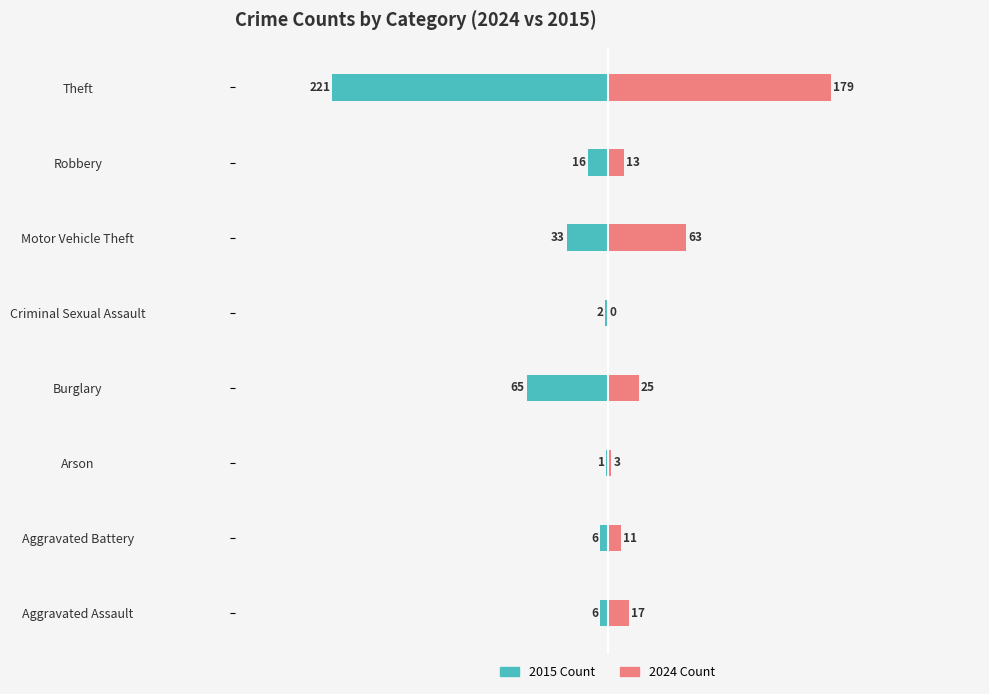

What are all the series names shown in the legend?

2015 Count, 2024 Count